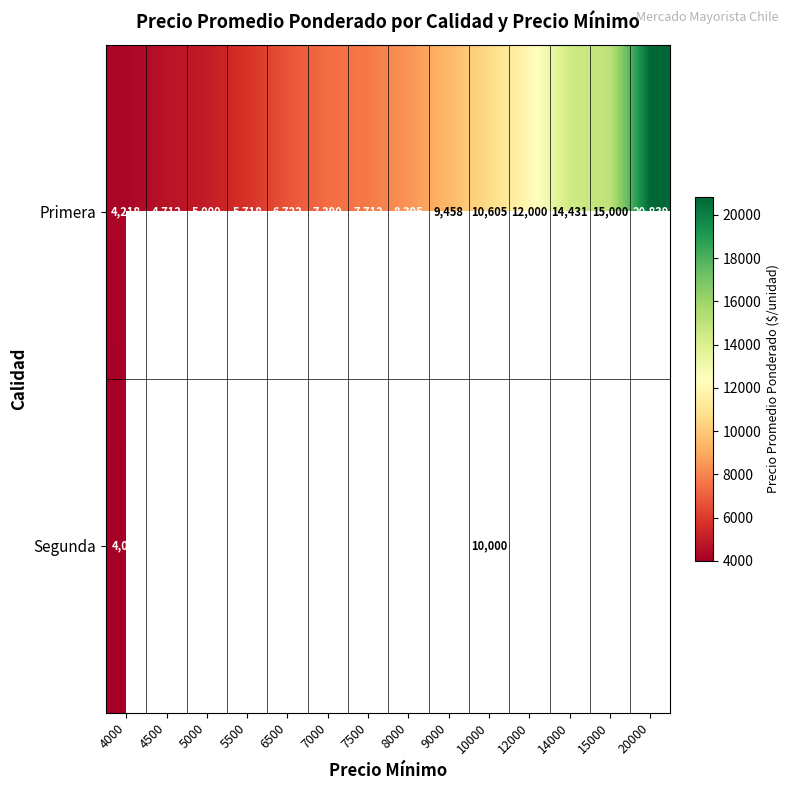

Rank the categories by Primera value from lowest to highest.

4000, 4500, 5000, 5500, 6500, 7000, 7500, 8000, 9000, 10000, 12000, 14000, 15000, 20000